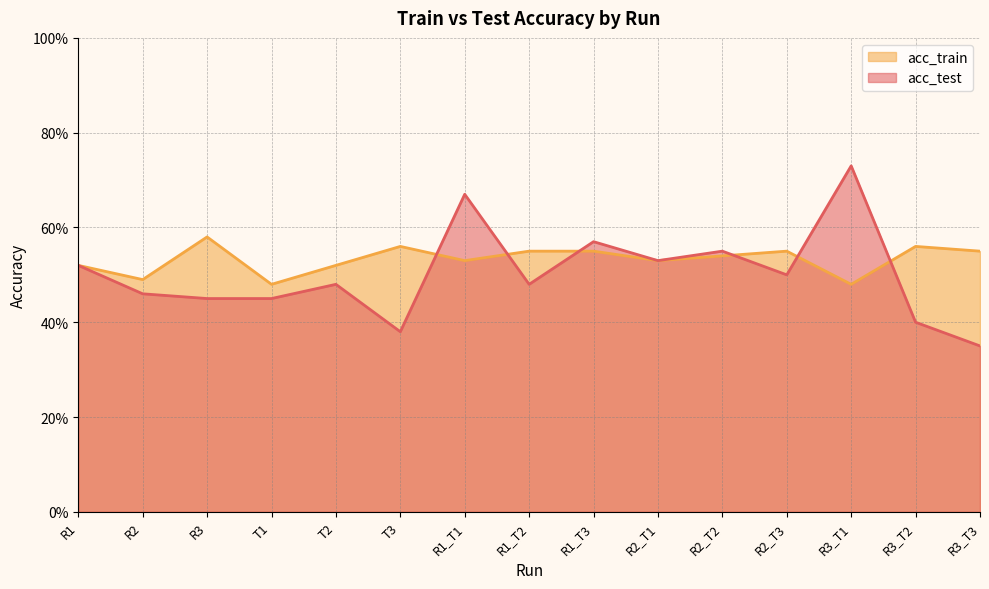

What are all the series names shown in the legend?

acc_train, acc_test